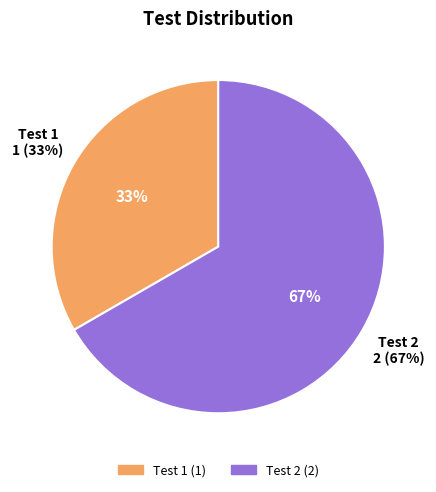

How many segments does this pie chart have?

2